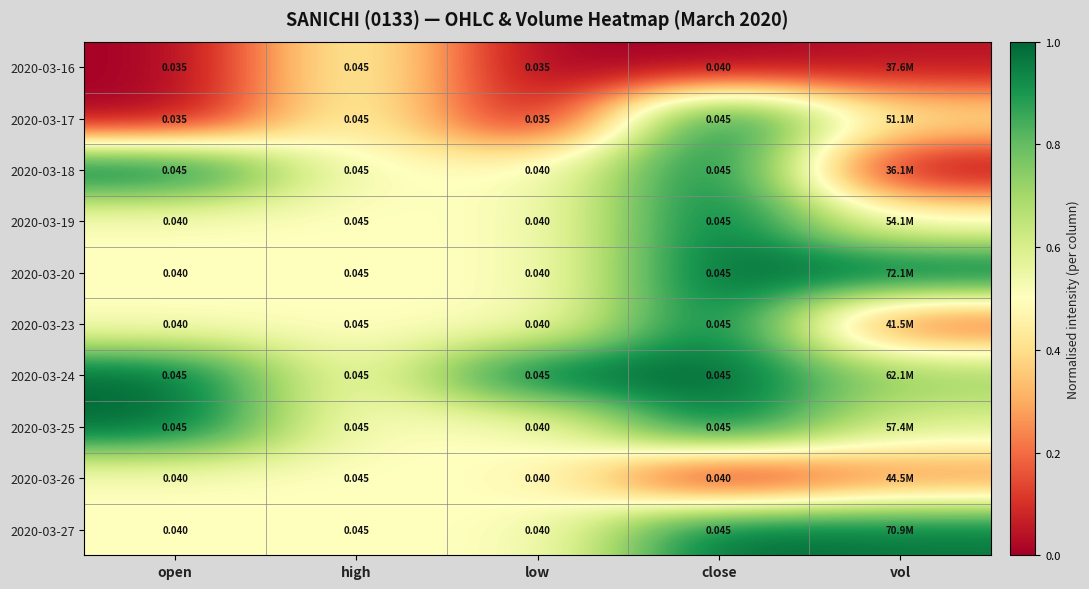

At how many categories does at least one series exceed 0?

5